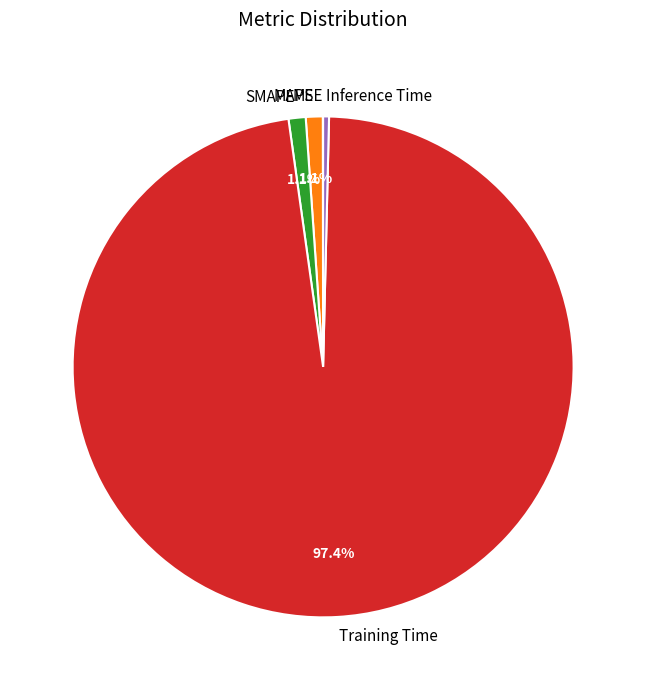

Which slice is the largest?

Training Time